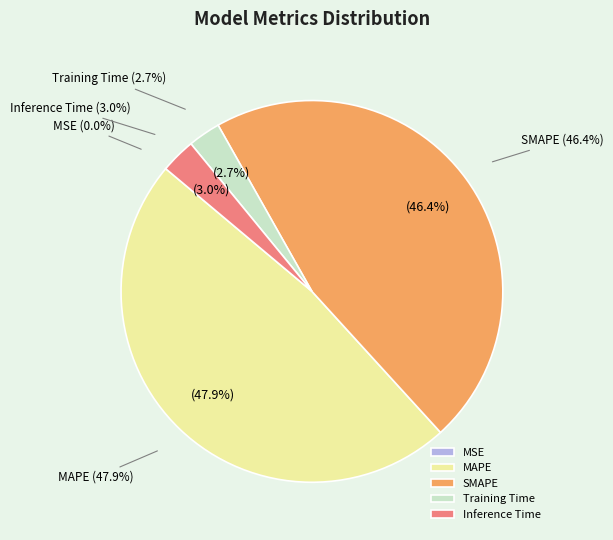

True or false: MSE accounts for 15% of the total.

False